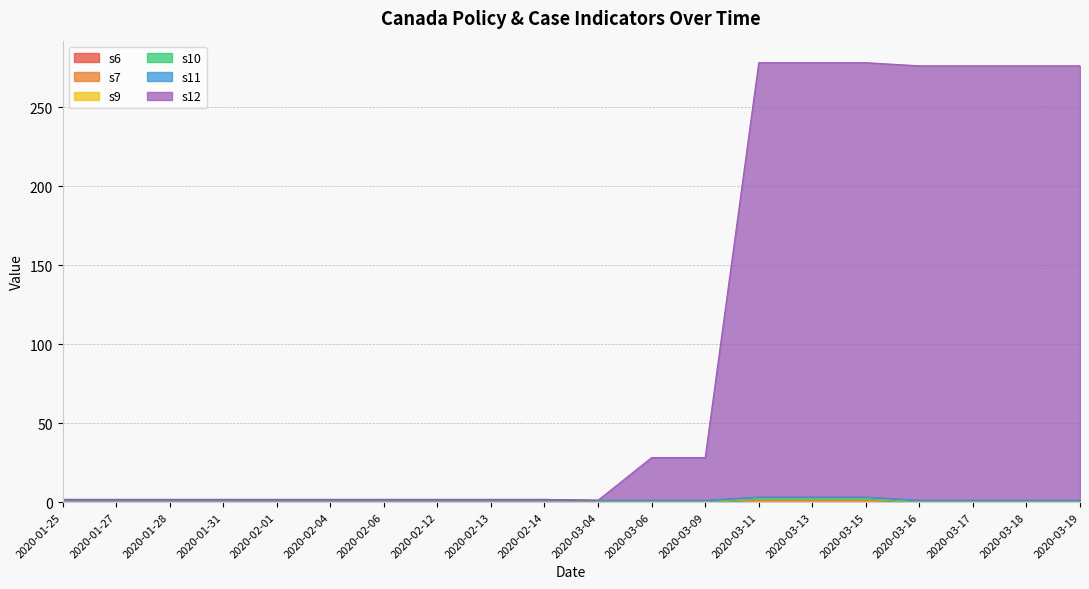

What is the difference between the highest and lowest values at 2020-02-12?

1.8